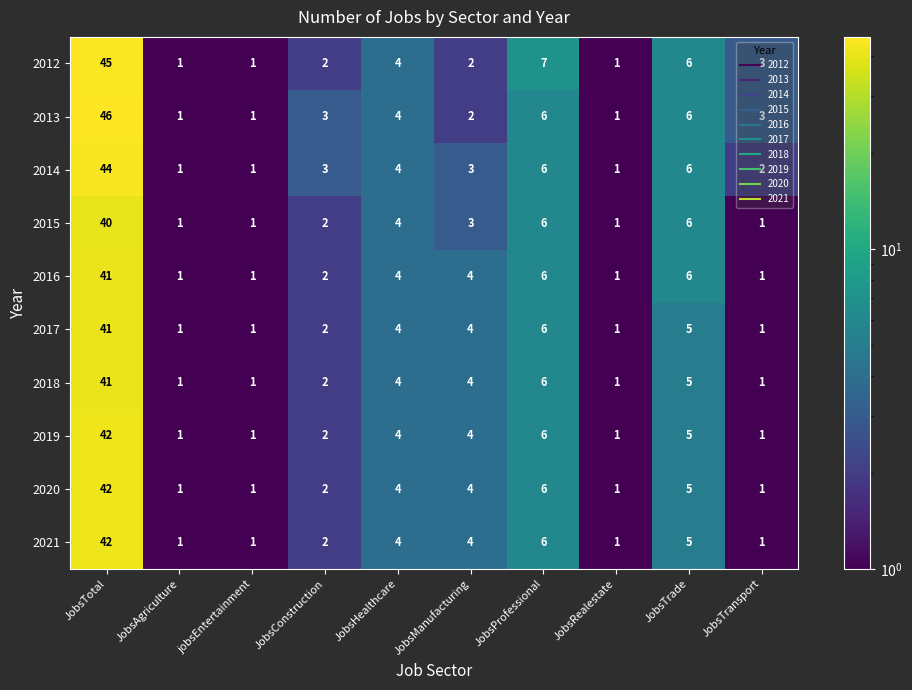

The 2017 series shows 1 at JobsRealestate. True or false?

True